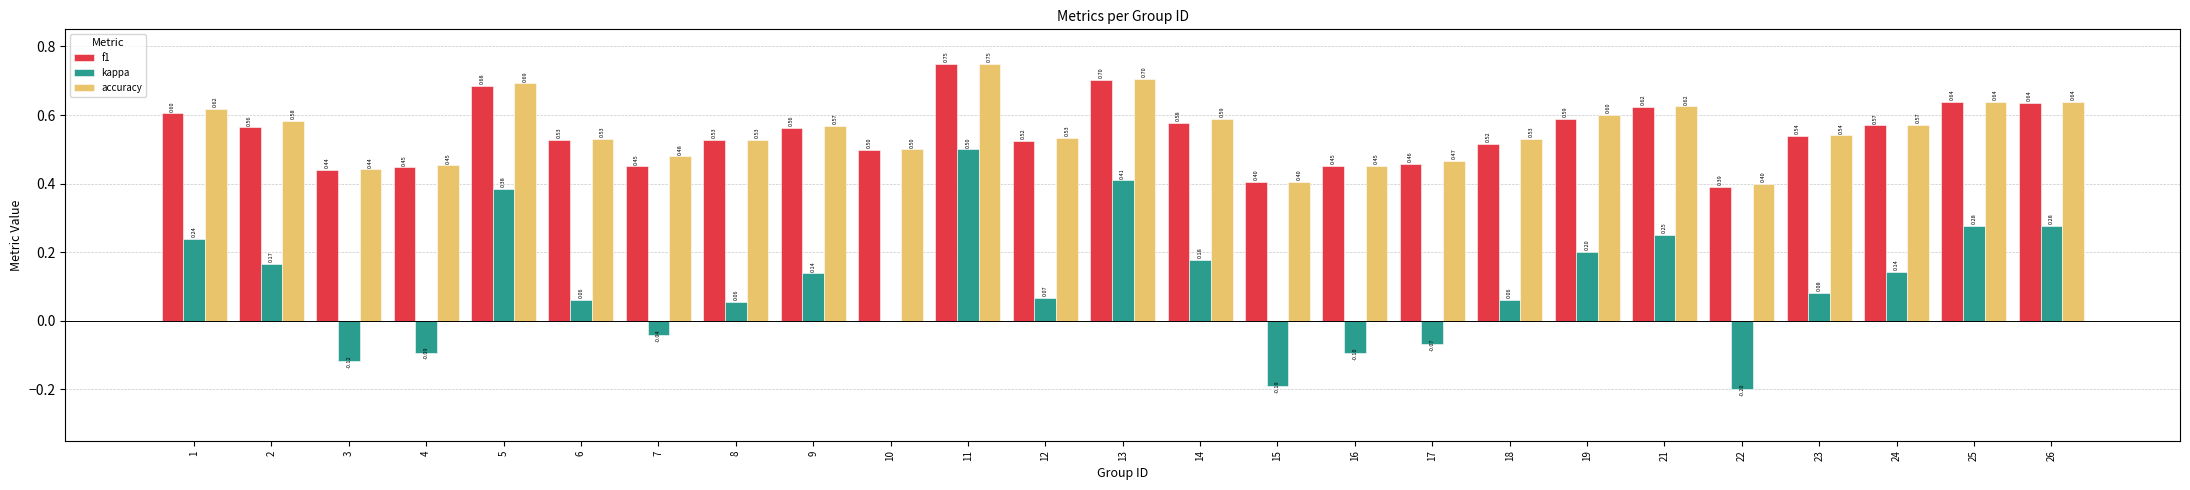

What is the sum of the accuracy values at 3 and 14?

1.0